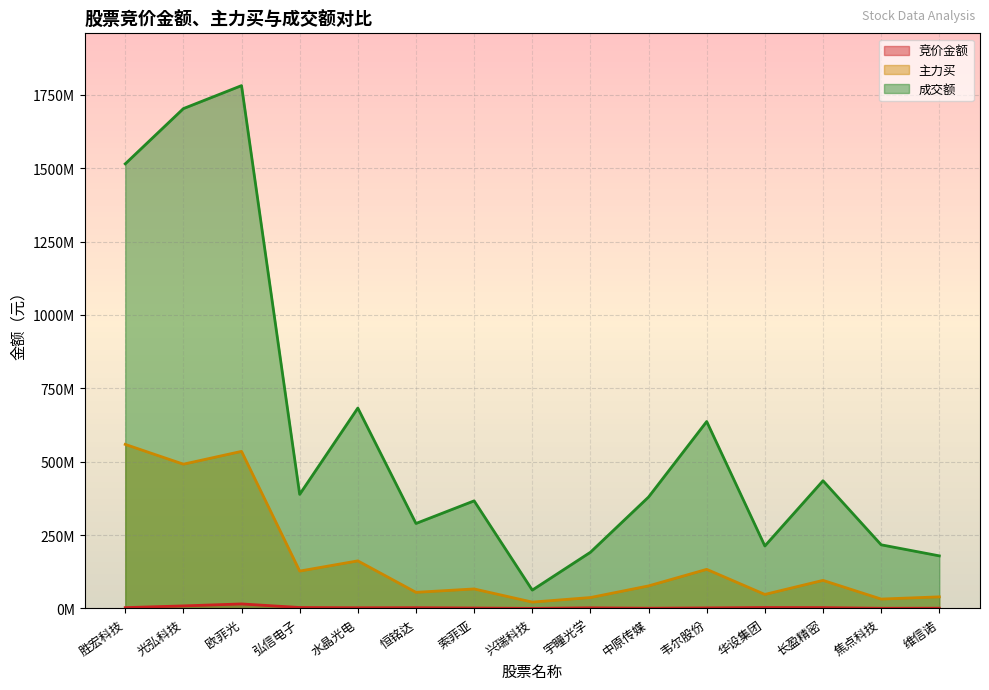

What is the highest value of the 竞价金额 series?

15178798